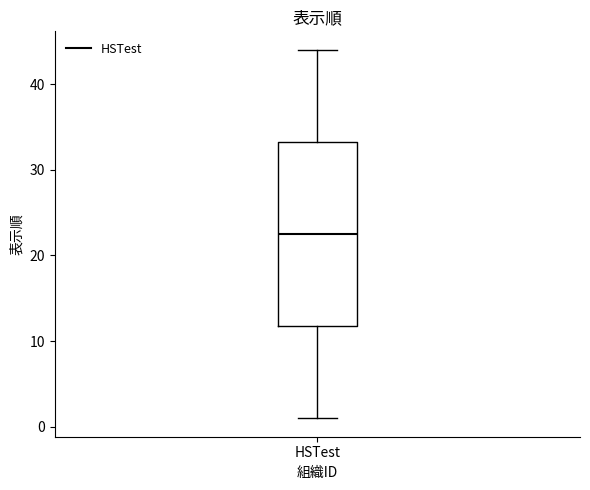

Read this box plot against the y-axis: the position of the median line, the range covered by the box, and the ends of both whiskers. The values are not printed on the chart, so give them approximately, as read against the axis.

median 23, box 12 to 33, whiskers 1 to 44